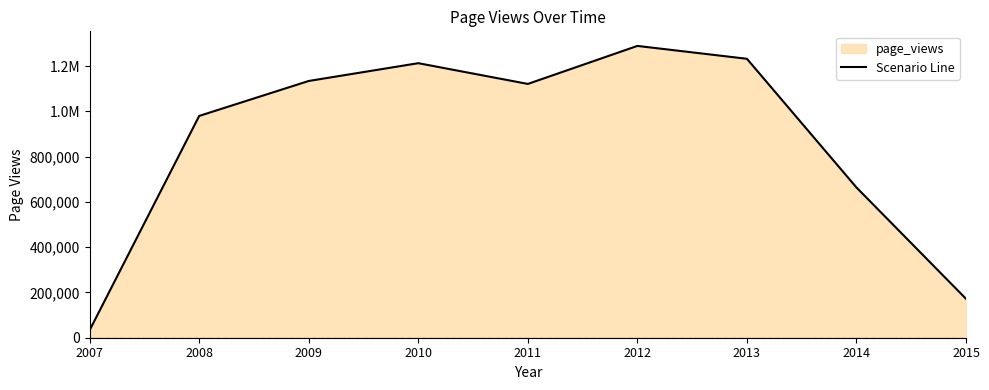

How many series are shown in this chart?

1